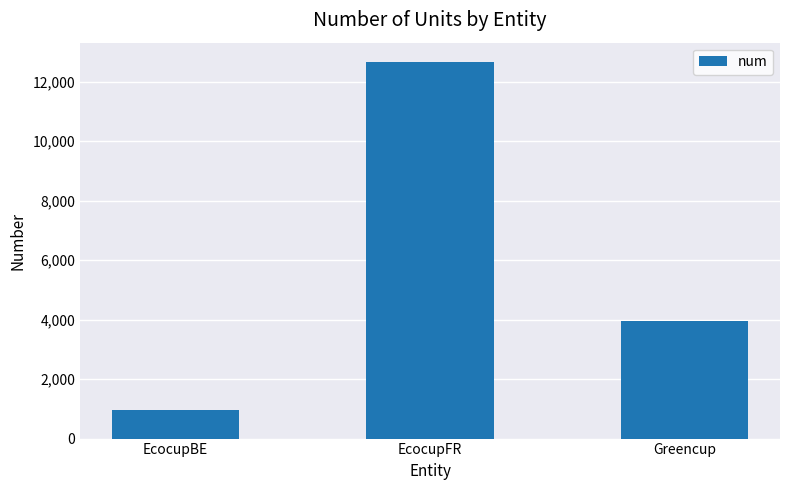

The chart shows a value of 6348 at Greencup. True or false?

False